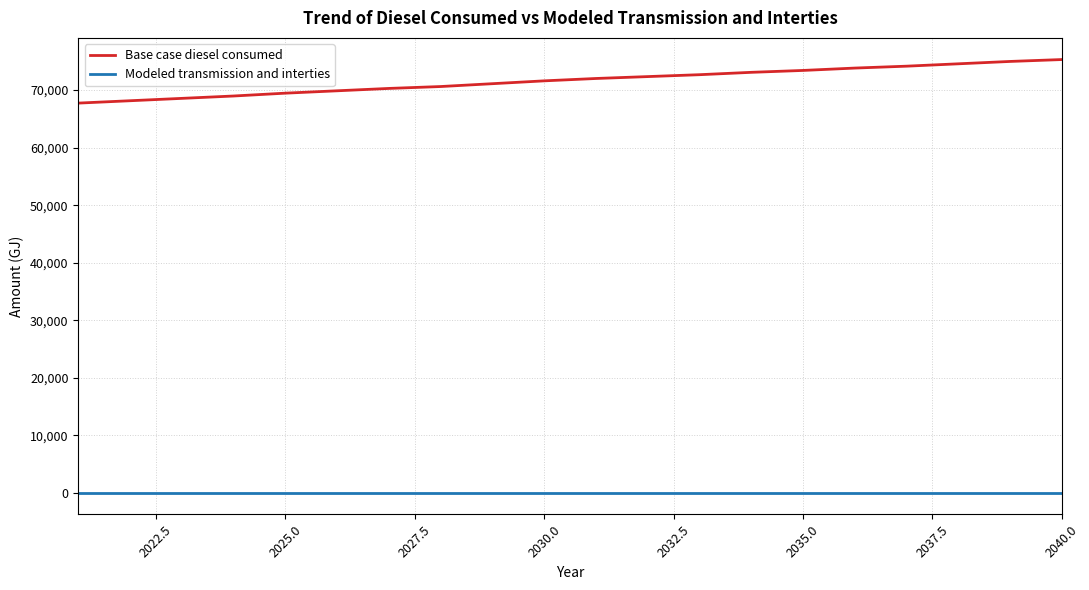

Which series has the widest spread of values?

Base case diesel consumed